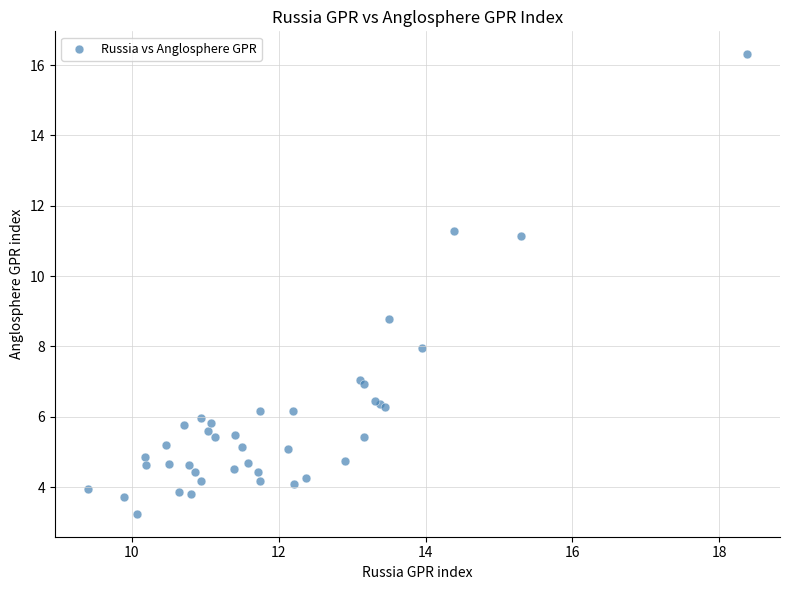

What Y value in the scatter plot is closest to 9?

8.8